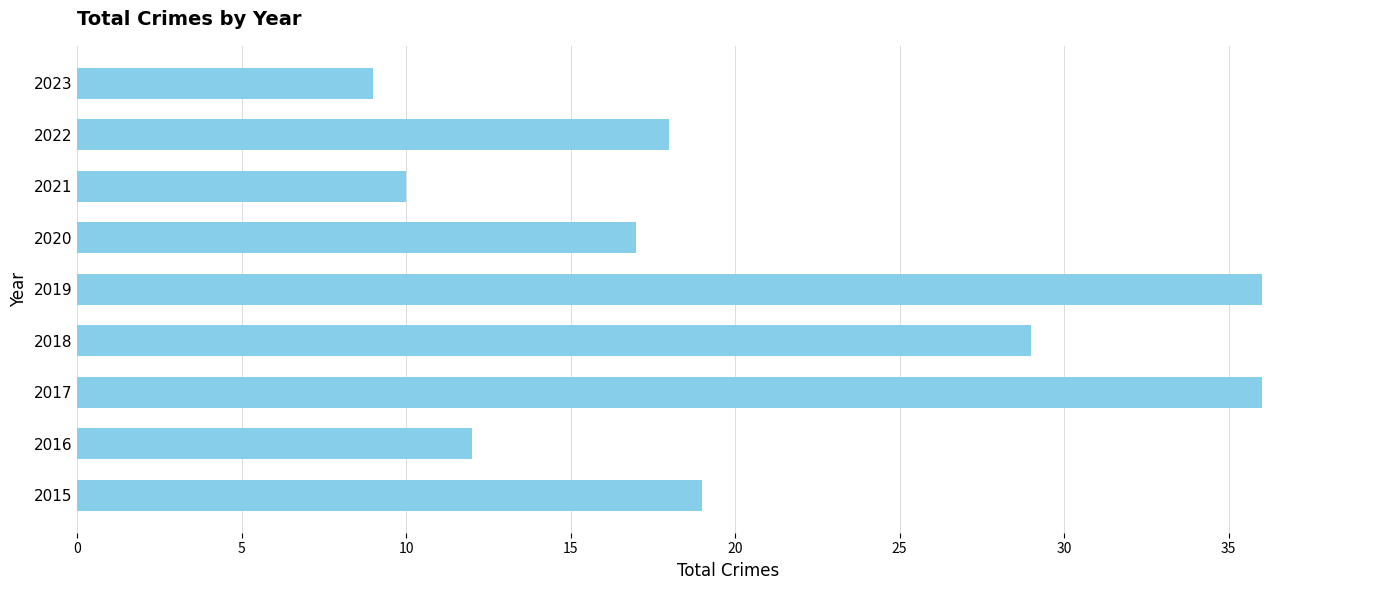

Reading bottom to top, what are all the values shown in this chart?

19	12	36	29	36	17	10	18	9